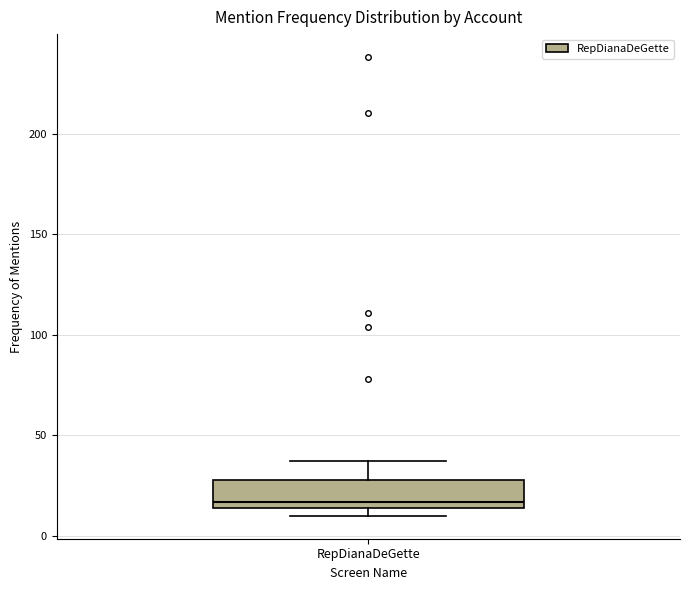

Where is the lower edge of the box for RepDianaDeGette on the y-axis? The values are not printed on the chart, so give them approximately, as read against the axis.

15